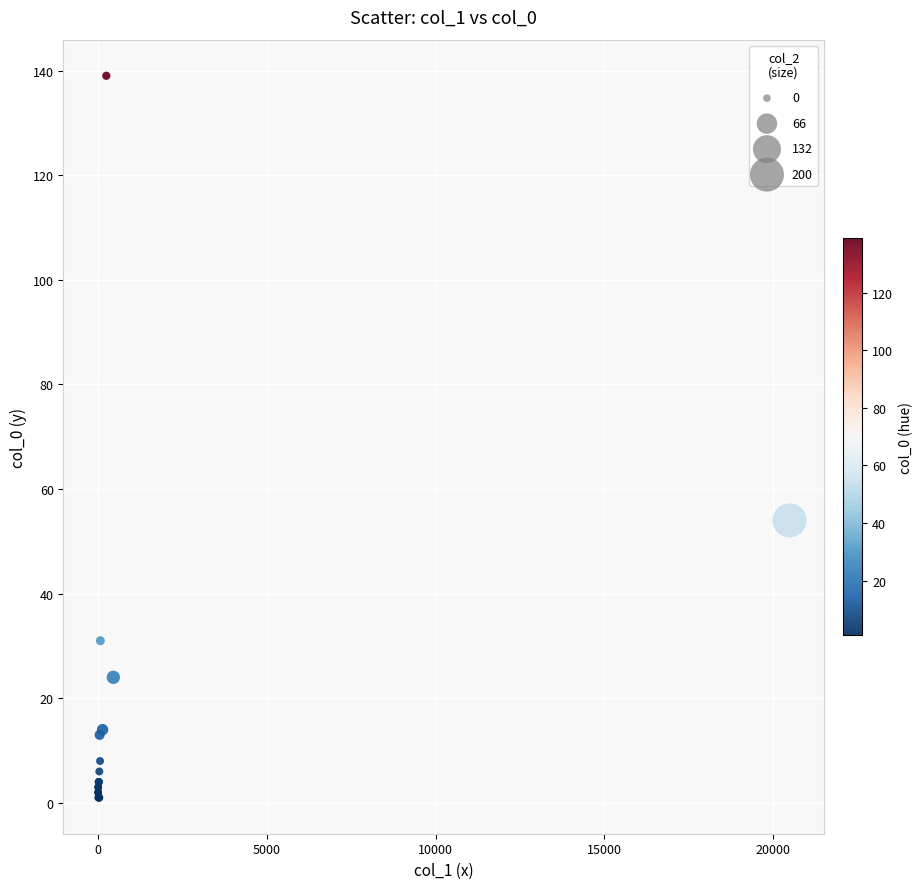

What Y value in the scatter plot is closest to 70?

54